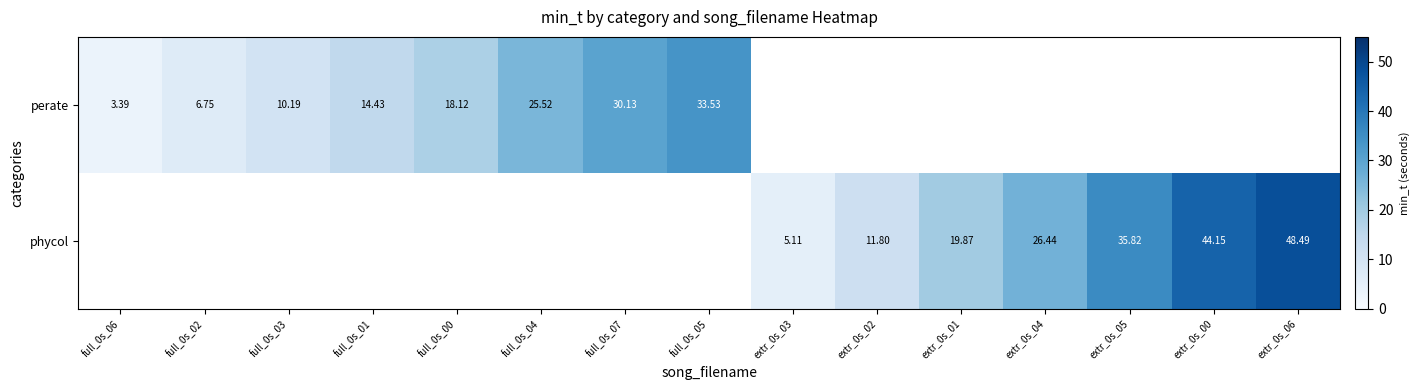

Is the value of perate at extr_0s_05 greater than the value of phycol at extr_0s_06?

No